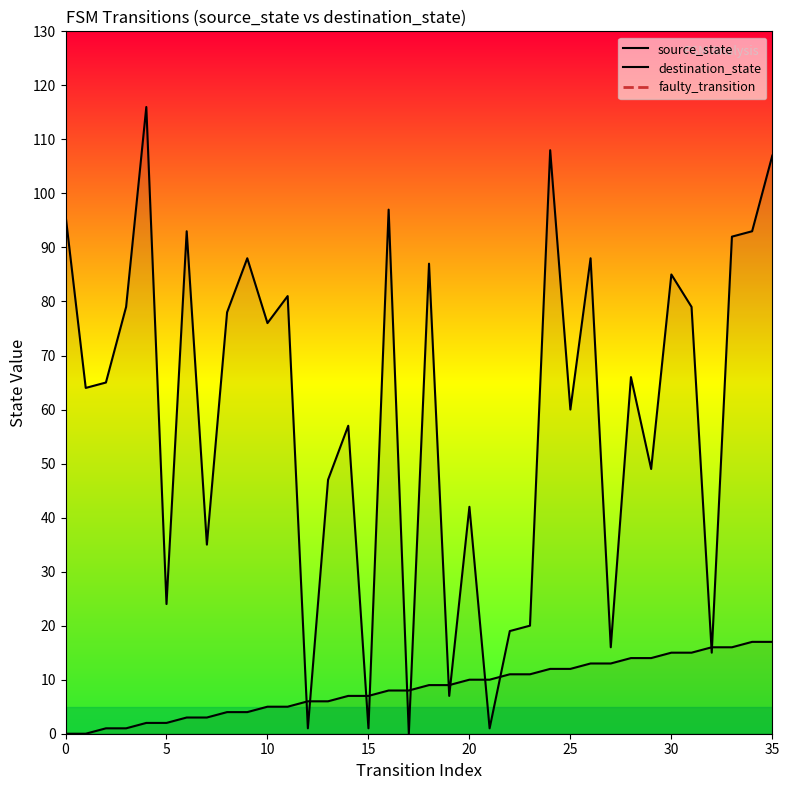

At 1, list the series in order from smallest to largest.

source_state, destination_state